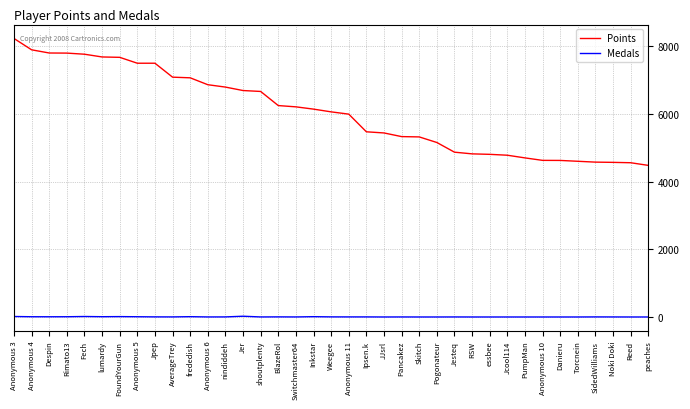

What are all the series names shown in the legend?

Points, Medals